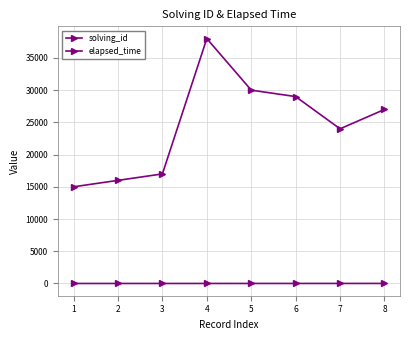

Which category has the highest value in the elapsed_time series?

4